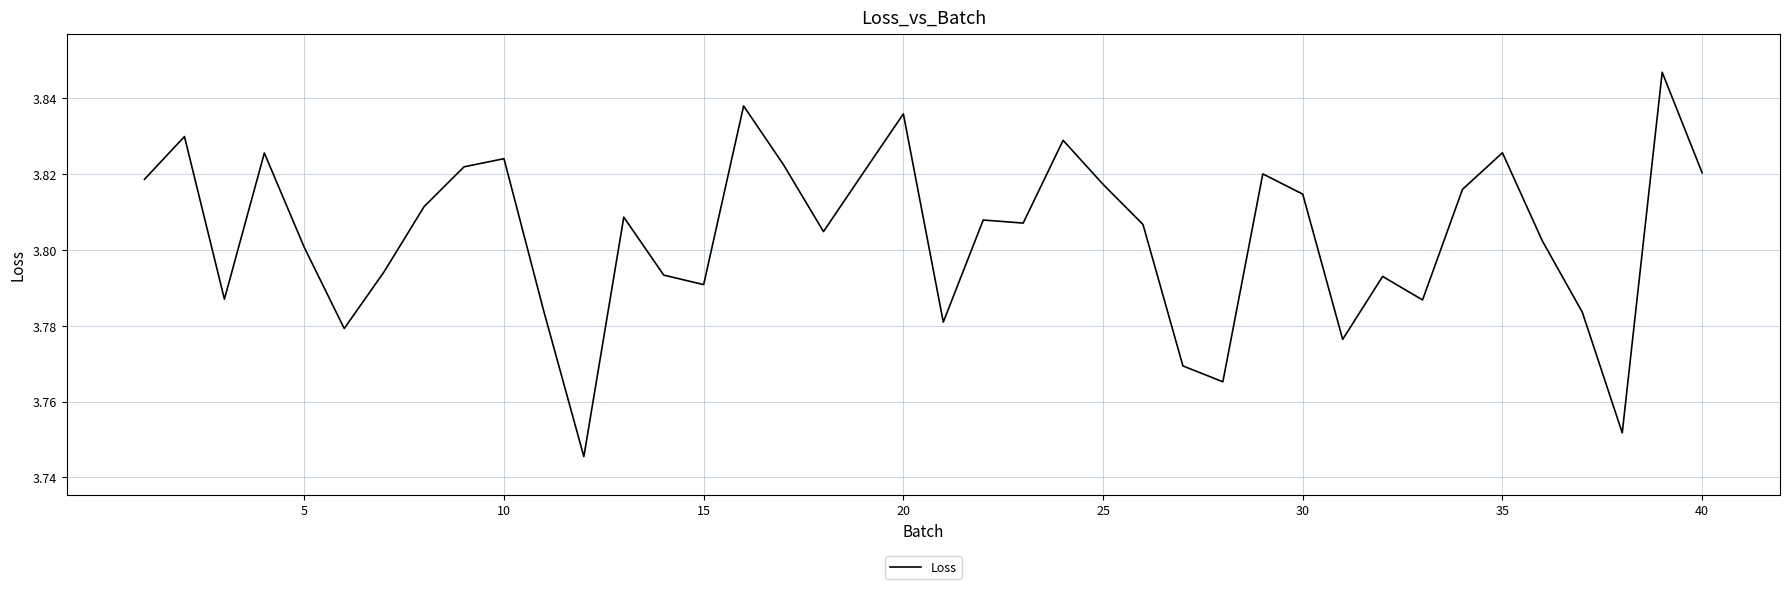

Is this an area chart (filled region under the line)?

No